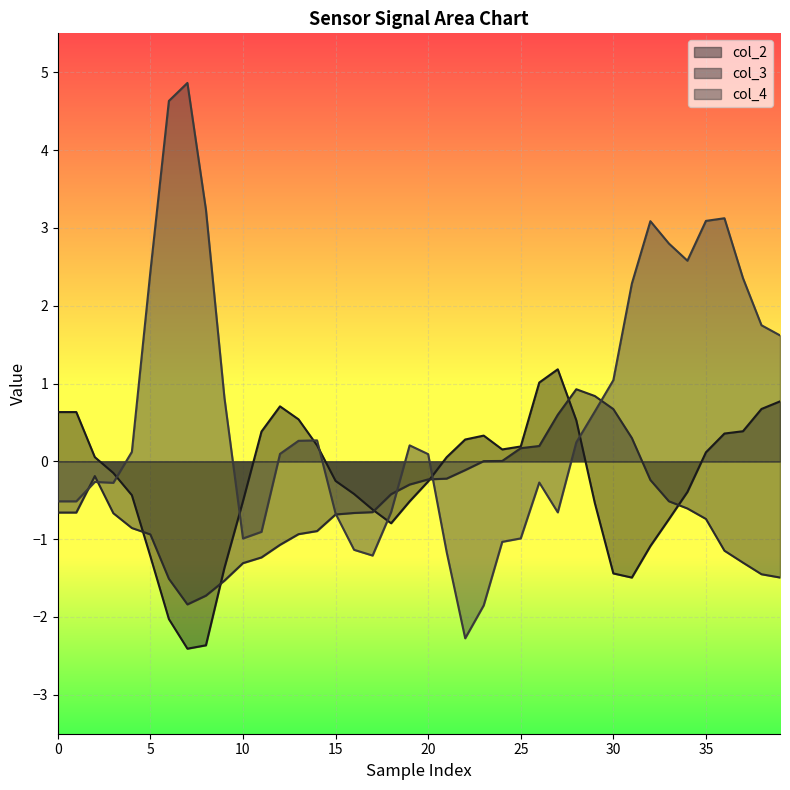

What is the highest value of the col_4 series?

4.9